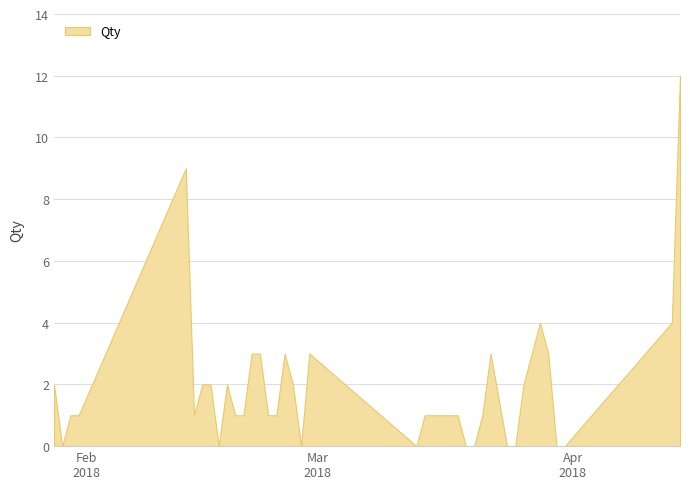

What is the label of the 24th point from the left?

16/03/2018